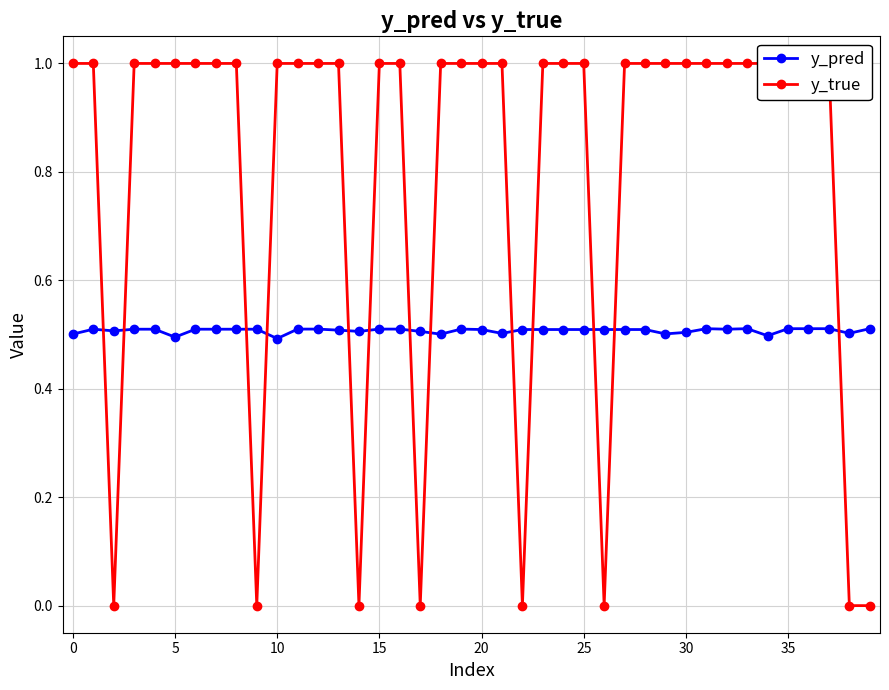

True or false: y_pred has a value of 0.5 at 35.

True